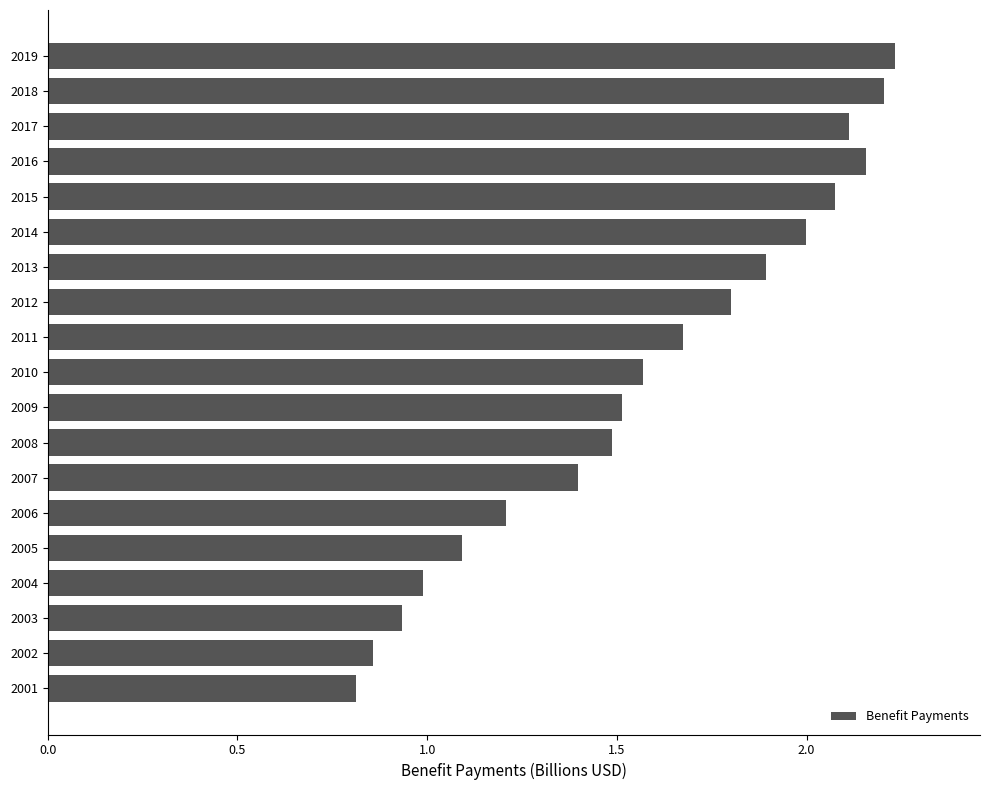

Read the value at 2006.

1.2